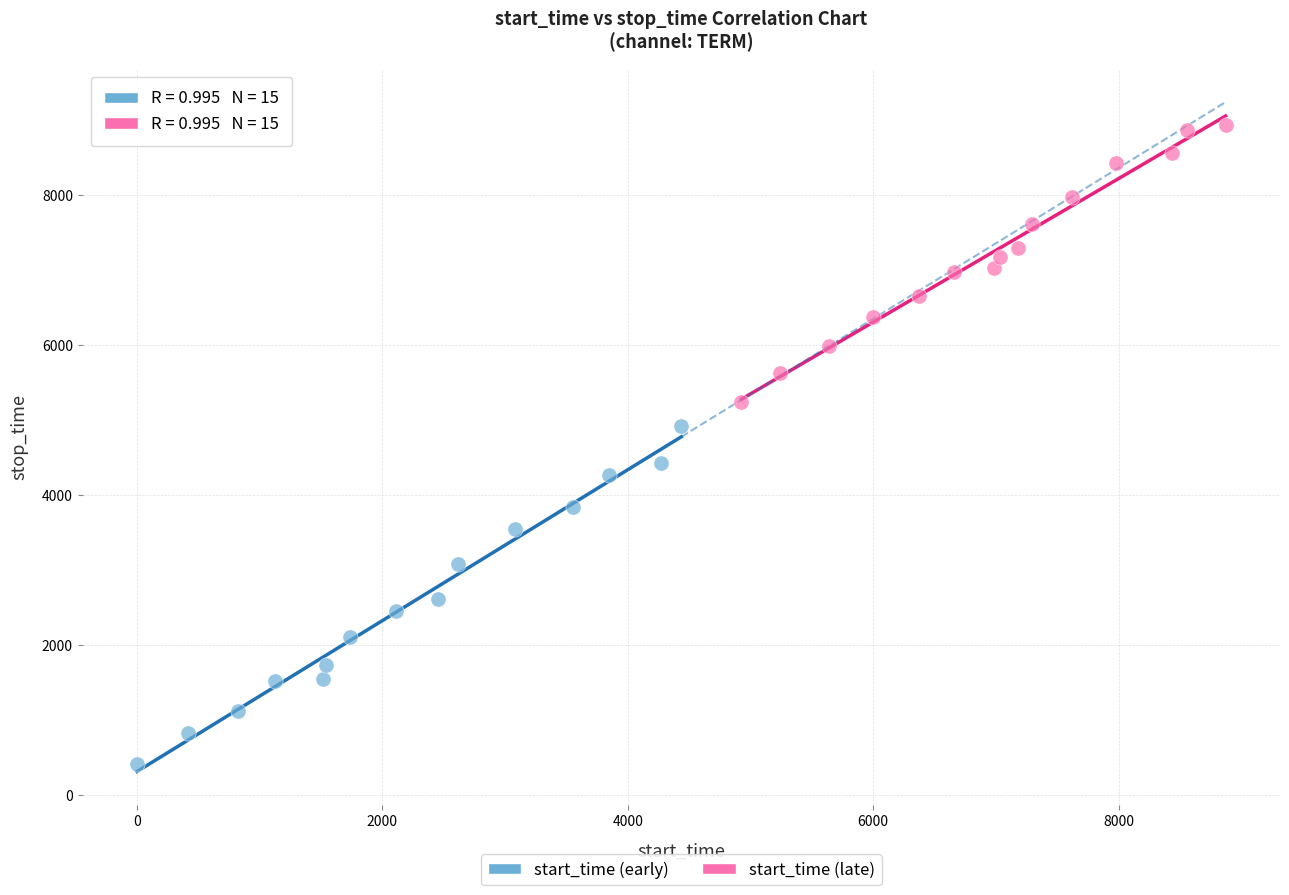

Which series reaches the minimum Y coordinate?

start_time (early)